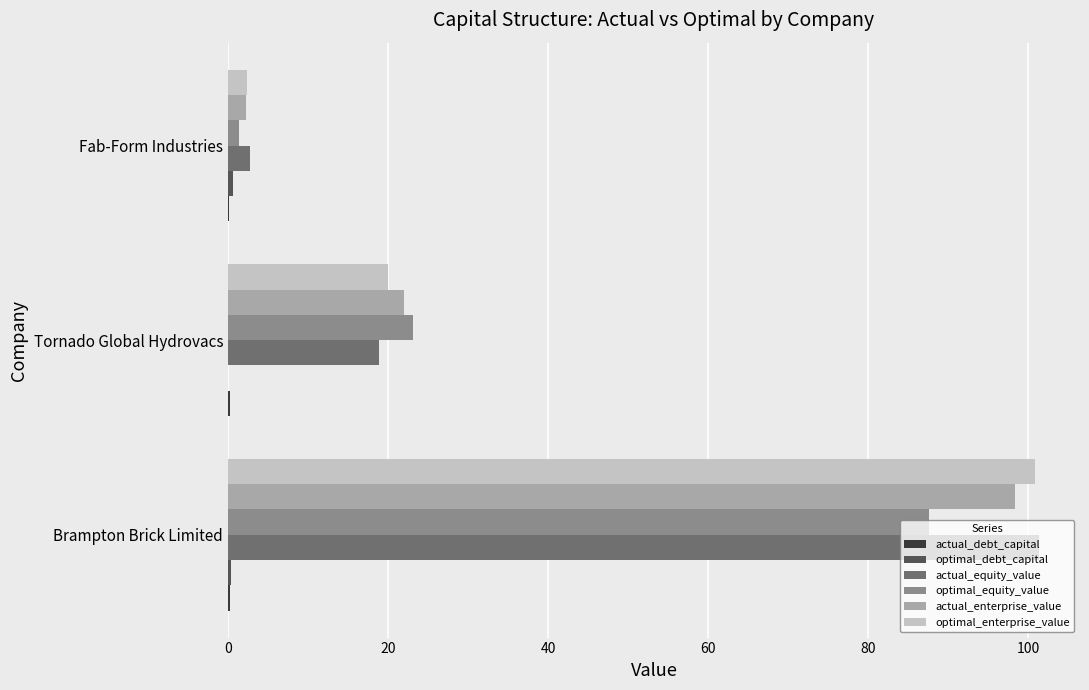

Is it true that optimal_equity_value equals 157.6 at Brampton Brick Limited?

False